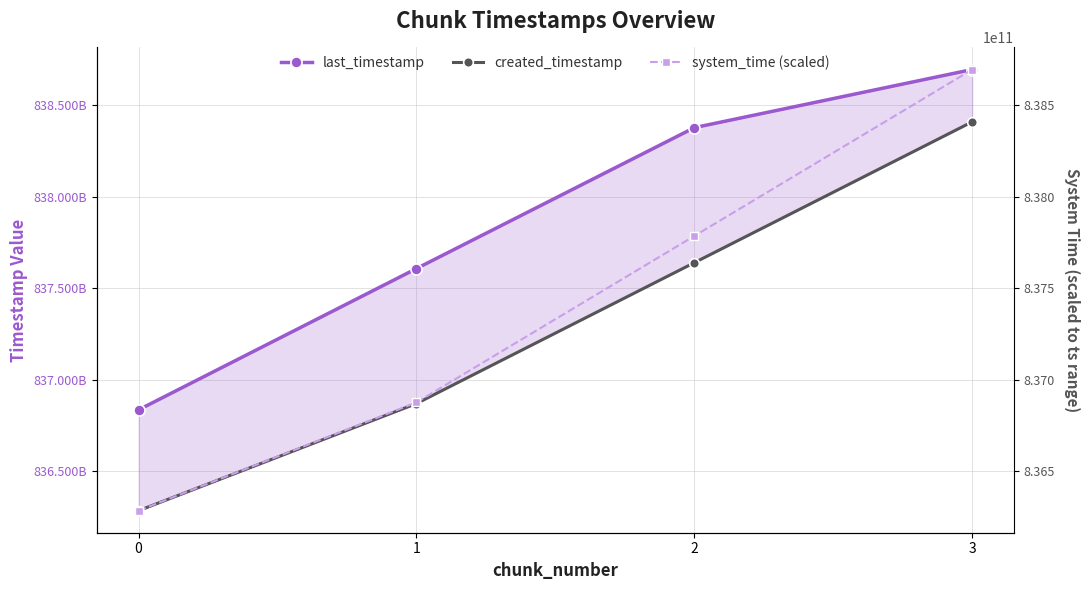

Reading left to right, extract all data points from this chart.

last_timestamp: 836834754813.0	837607010562.0	838377384082.0	838695284154.0
created_timestamp: 836283416922.0	836869007219.0	837639230555.0	838409349118.0
system_time (scaled): 836283416922.0	836875307956.2	837785260614.6	838695284154.0